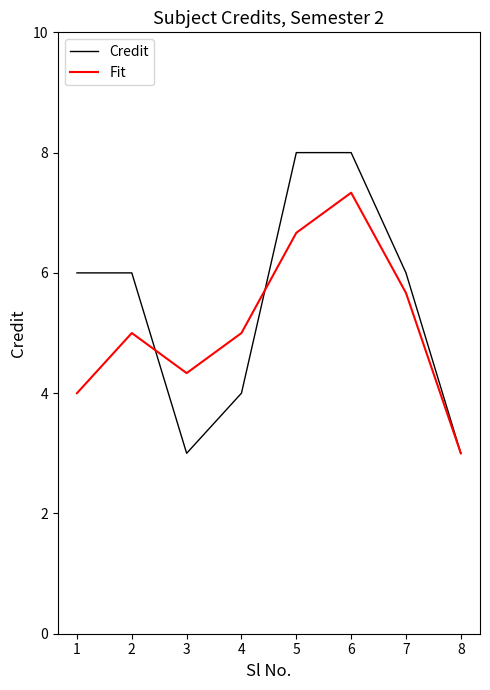

Which series has the widest spread of values?

Credit